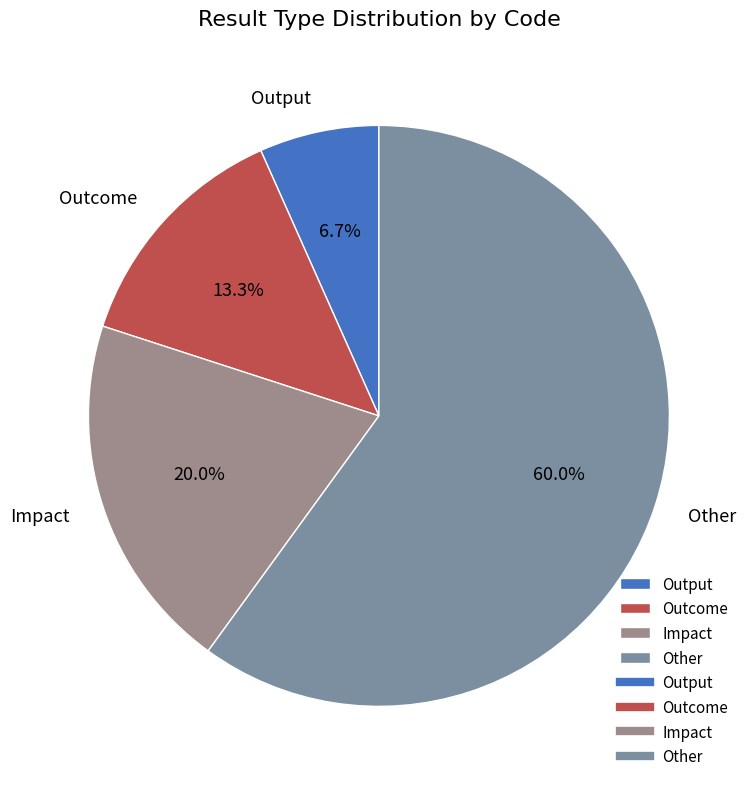

Which slice is the largest?

Other